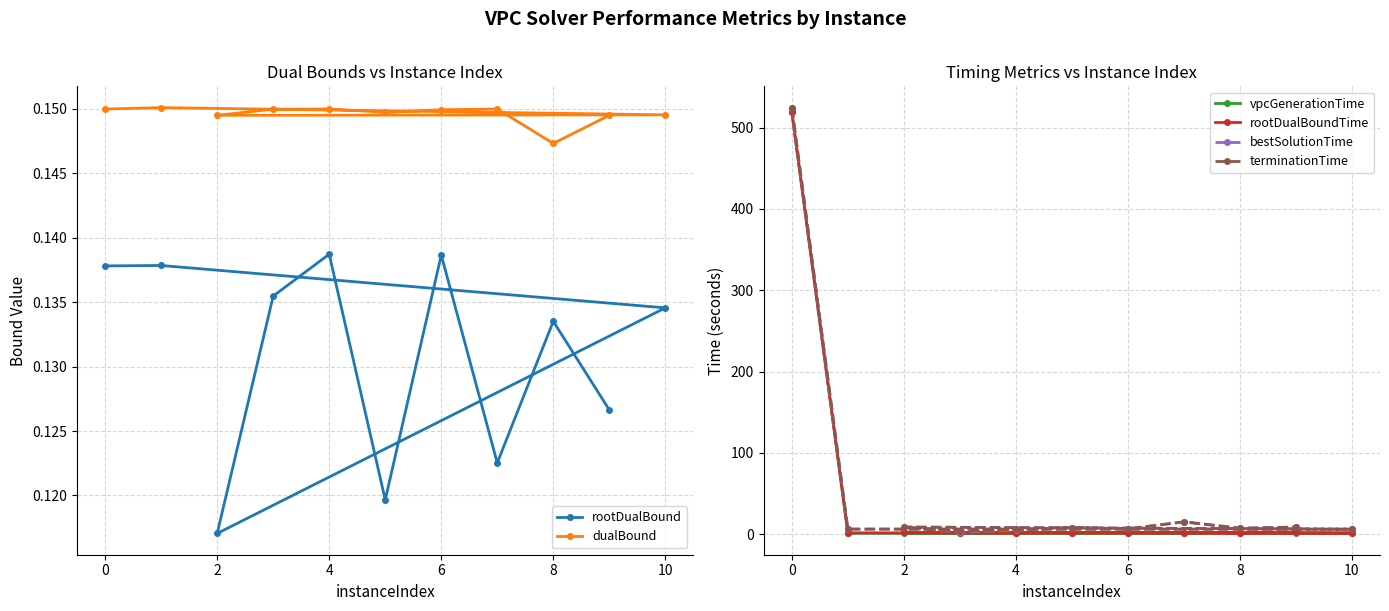

What is the value of the dualBound point at the 1st from the left?

0.1